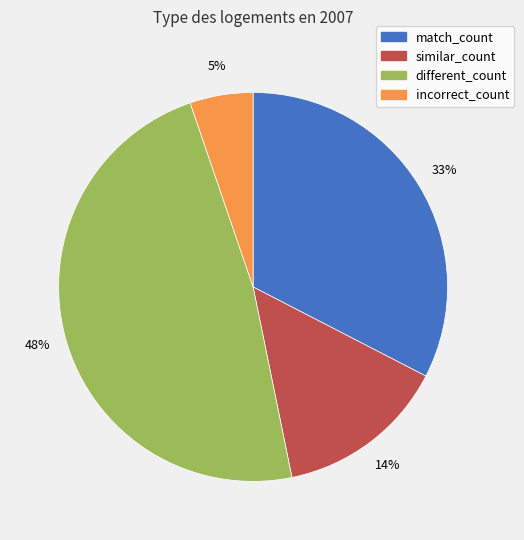

Is the sum of match_count and similar_count greater than half?

No